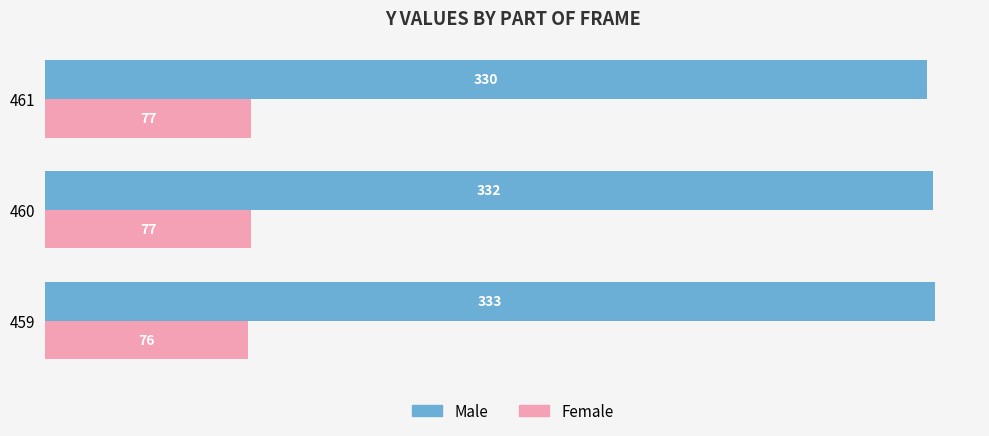

The value of Male at 459 is 333. True or false?

True